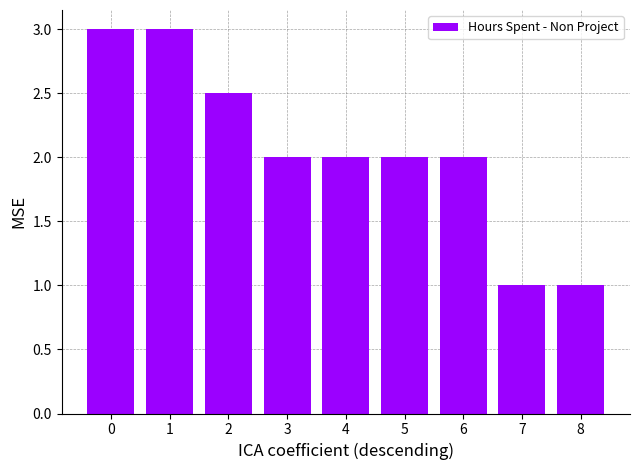

What is the difference between the values at 6 and 8?

1.0